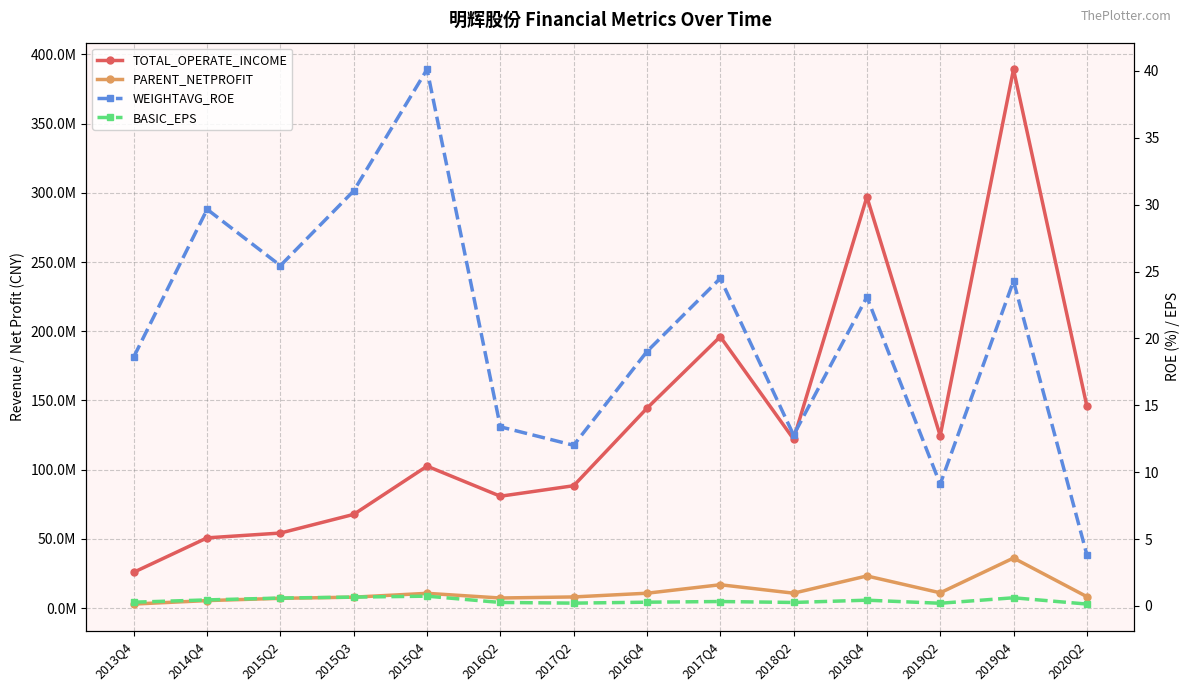

True or false: WEIGHTAVG_ROE has more than 2 interior local peaks.

True